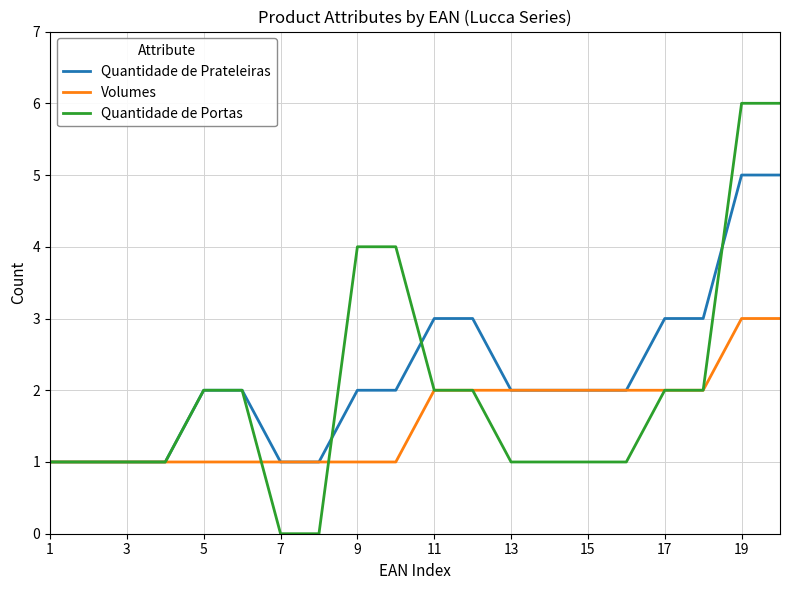

Rank the series by their average value, from highest to lowest.

Quantidade de Prateleiras, Quantidade de Portas, Volumes